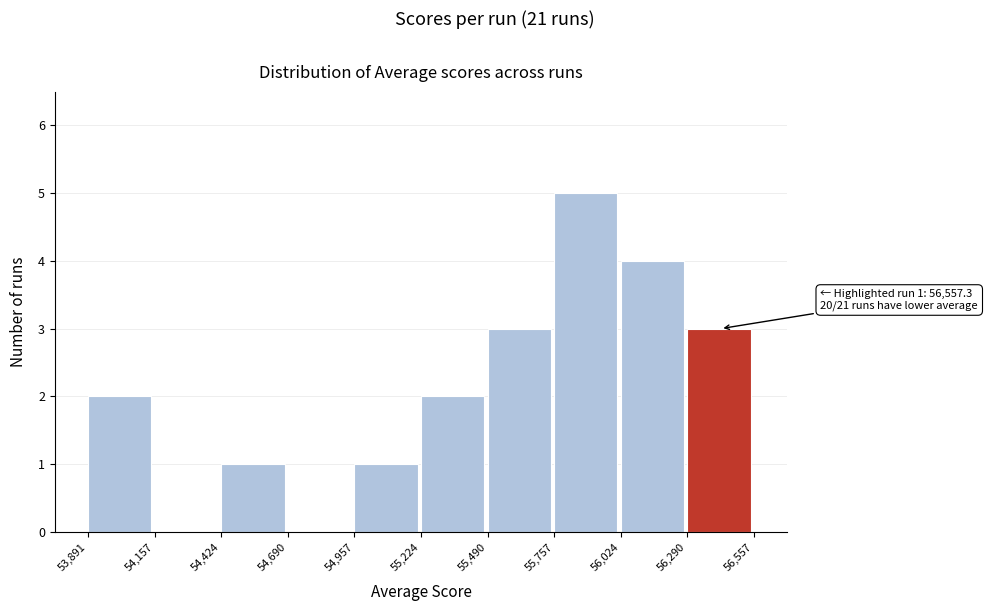

Which range on the x-axis has the tallest bar?

55,757 to 56,024